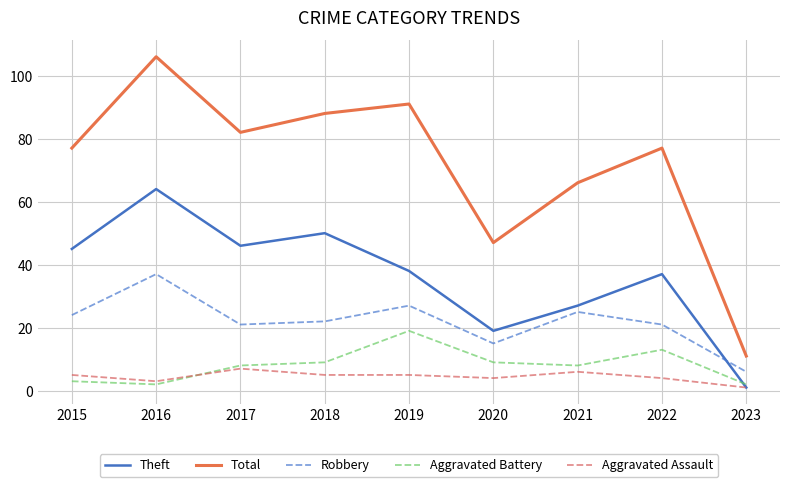

What is the average value of the Total series?

72